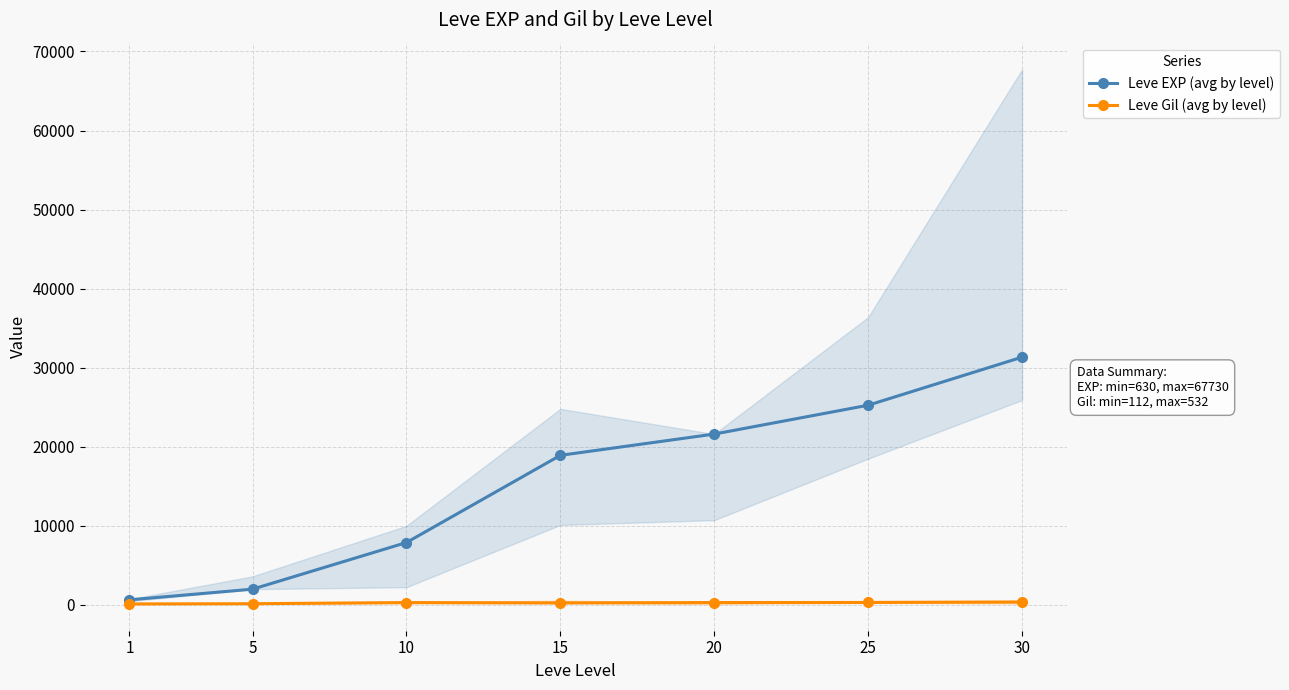

How many lines are shown in the chart?

2